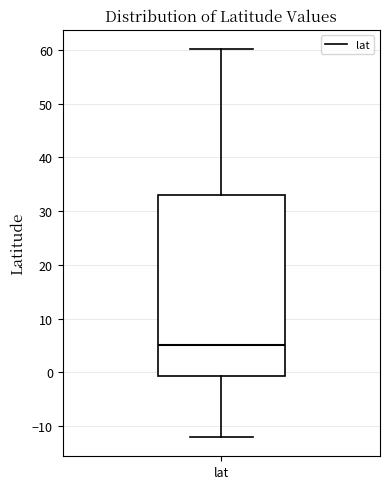

Where is the upper edge of the box for lat on the y-axis? The values are not printed on the chart, so give them approximately, as read against the axis.

33